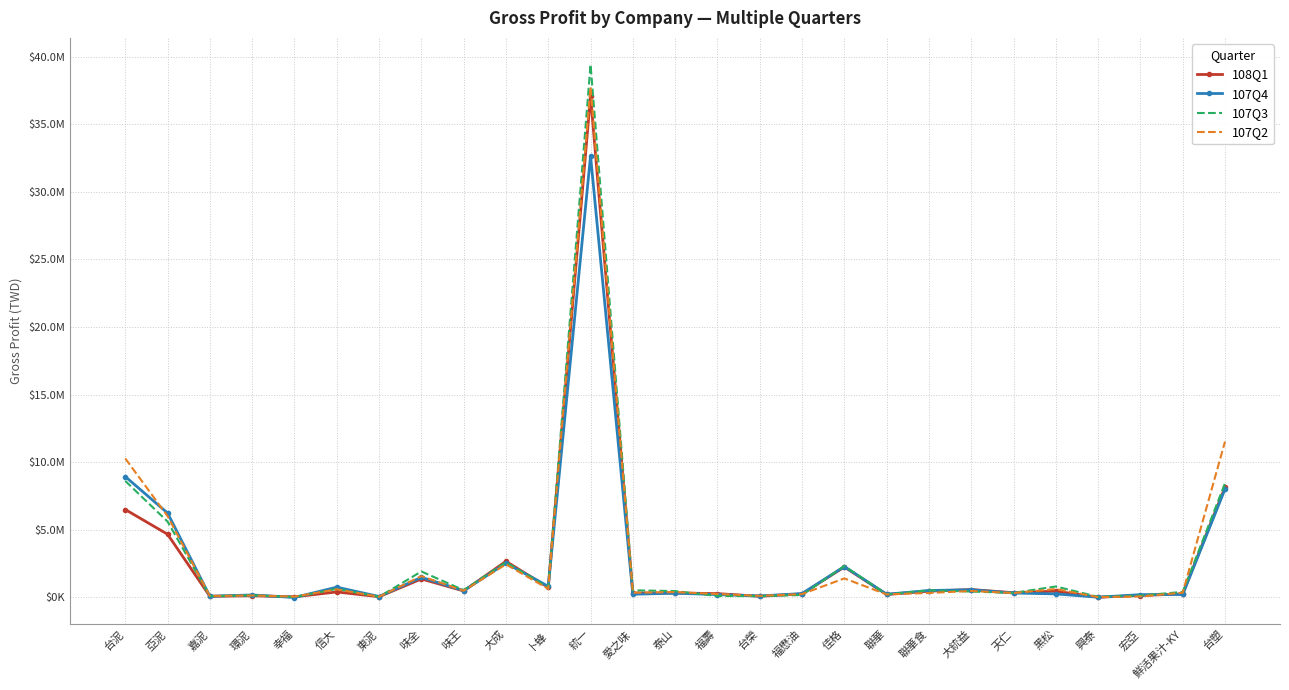

Between 佳格 and 大統益, which is larger?

佳格